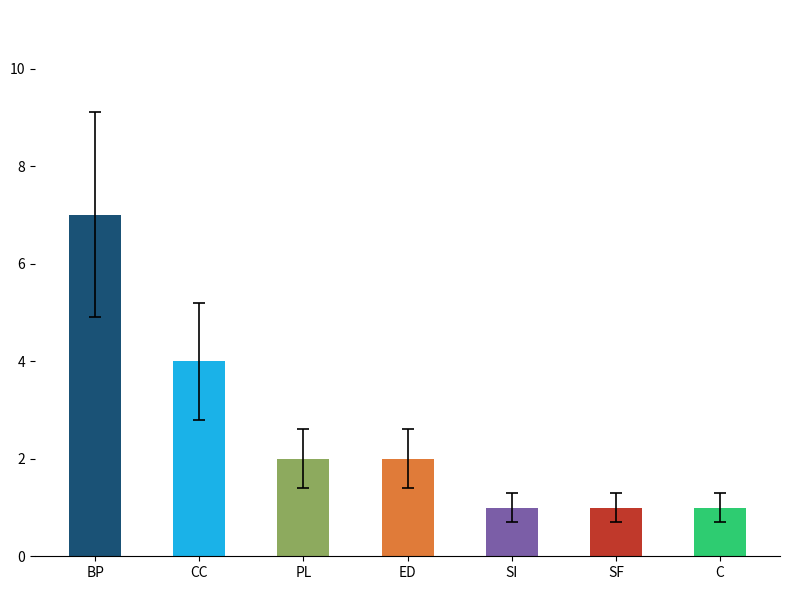

What is the average value?

3